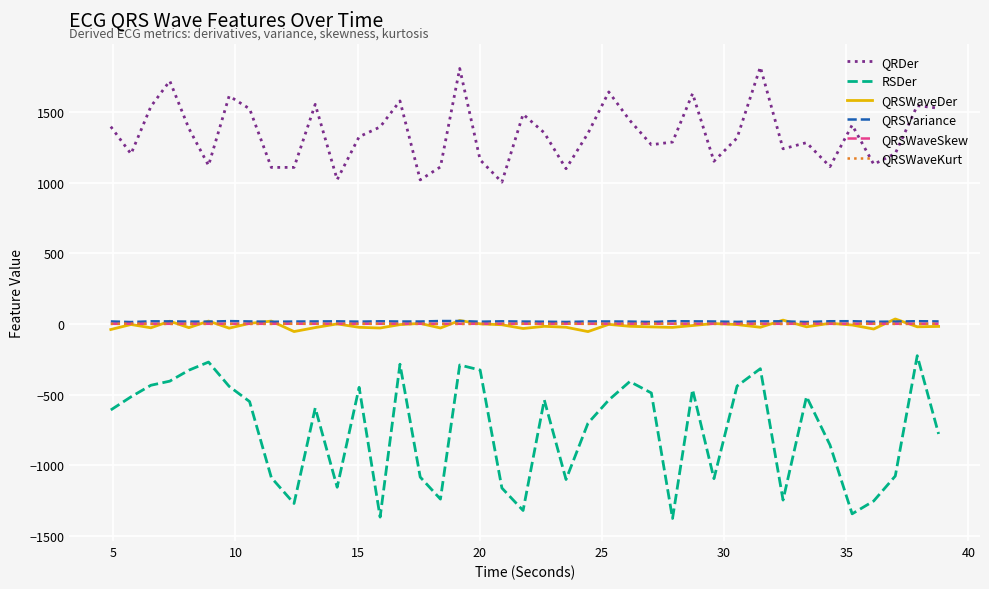

Is this an area chart (filled region under the line)?

No